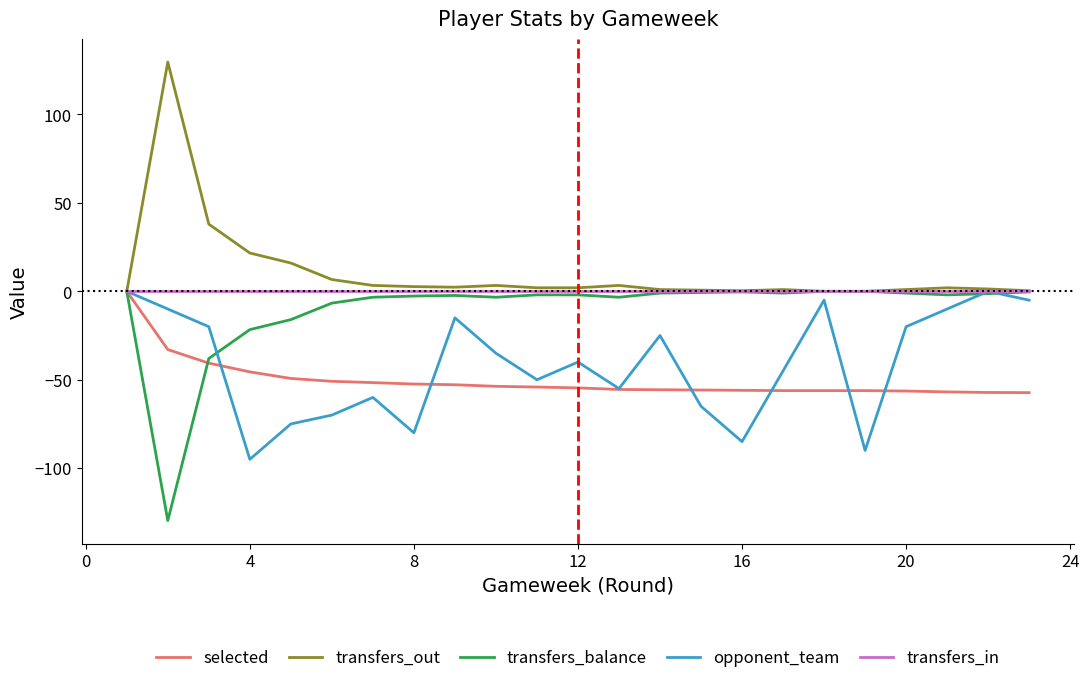

True or false: transfers_balance and opponent_team intersect in this chart.

True